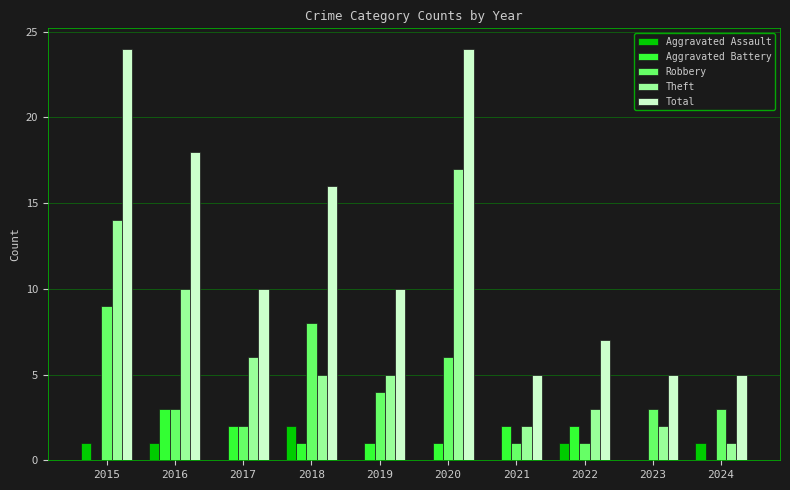

Reading left to right, extract all data points from this chart.

Aggravated Assault: 1	1	0	2	0	0	0	1	0	1
Aggravated Battery: 0	3	2	1	1	1	2	2	0	0
Robbery: 9	3	2	8	4	6	1	1	3	3
Theft: 14	10	6	5	5	17	2	3	2	1
Total: 24	18	10	16	10	24	5	7	5	5